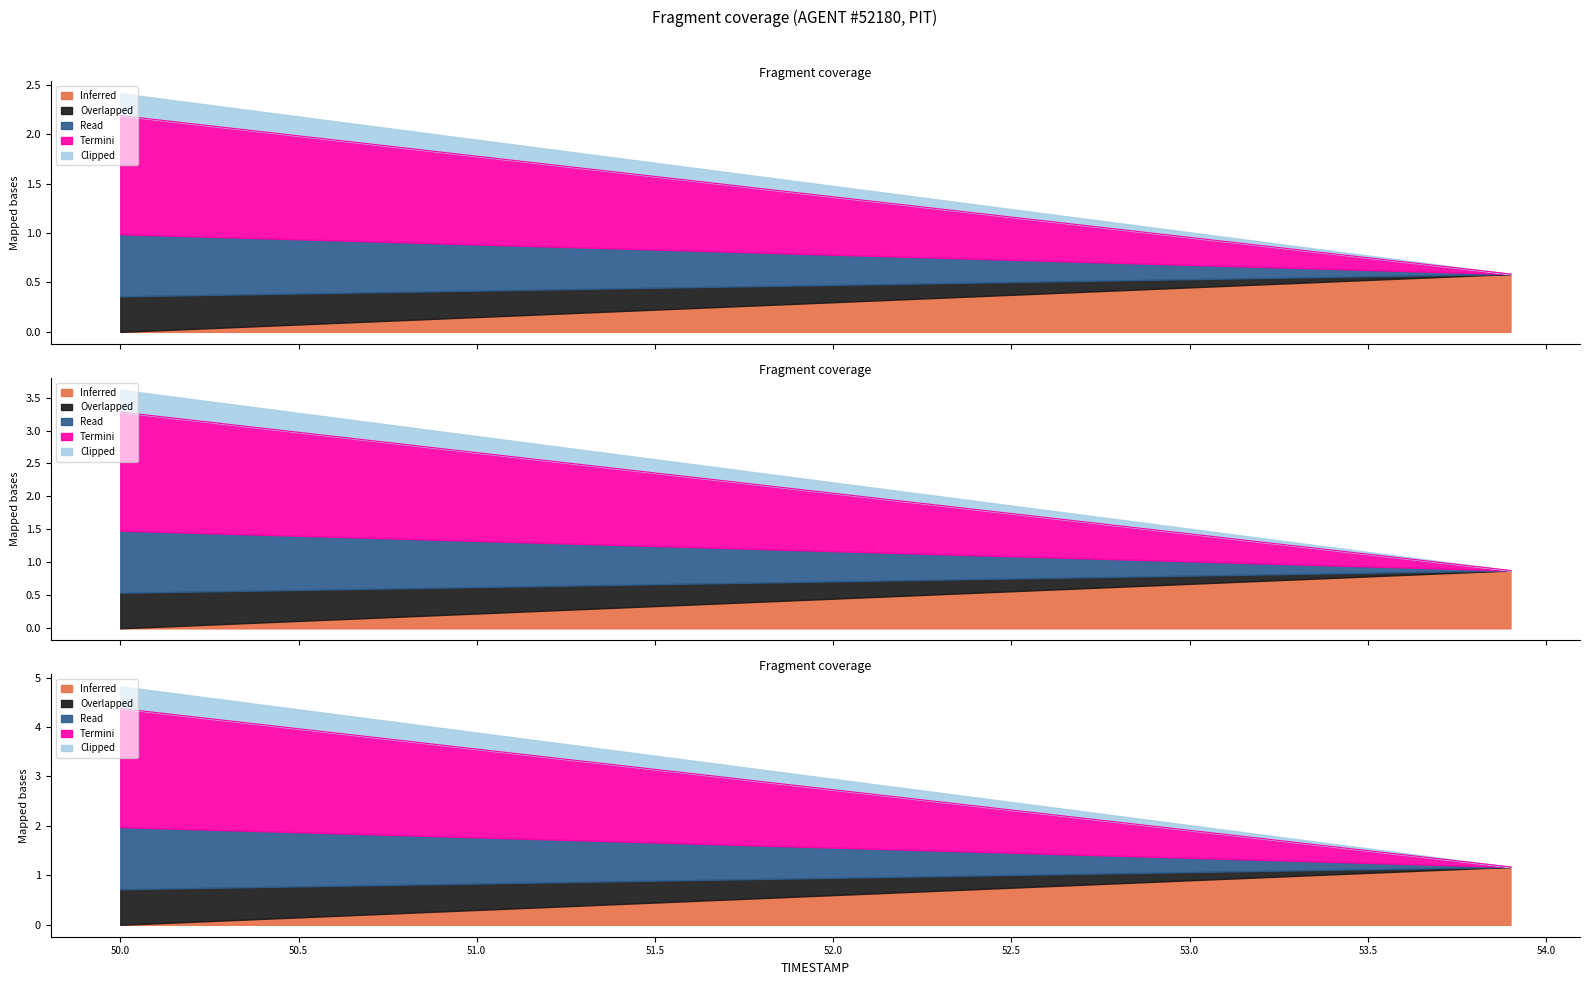

True or false: Y and TIMESTAMP intersect in this chart.

False